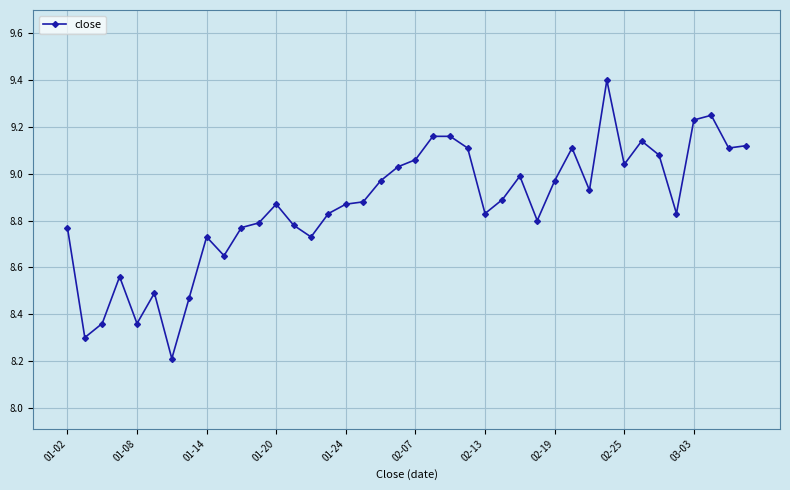

What is the maximum value shown in the chart?

9.4